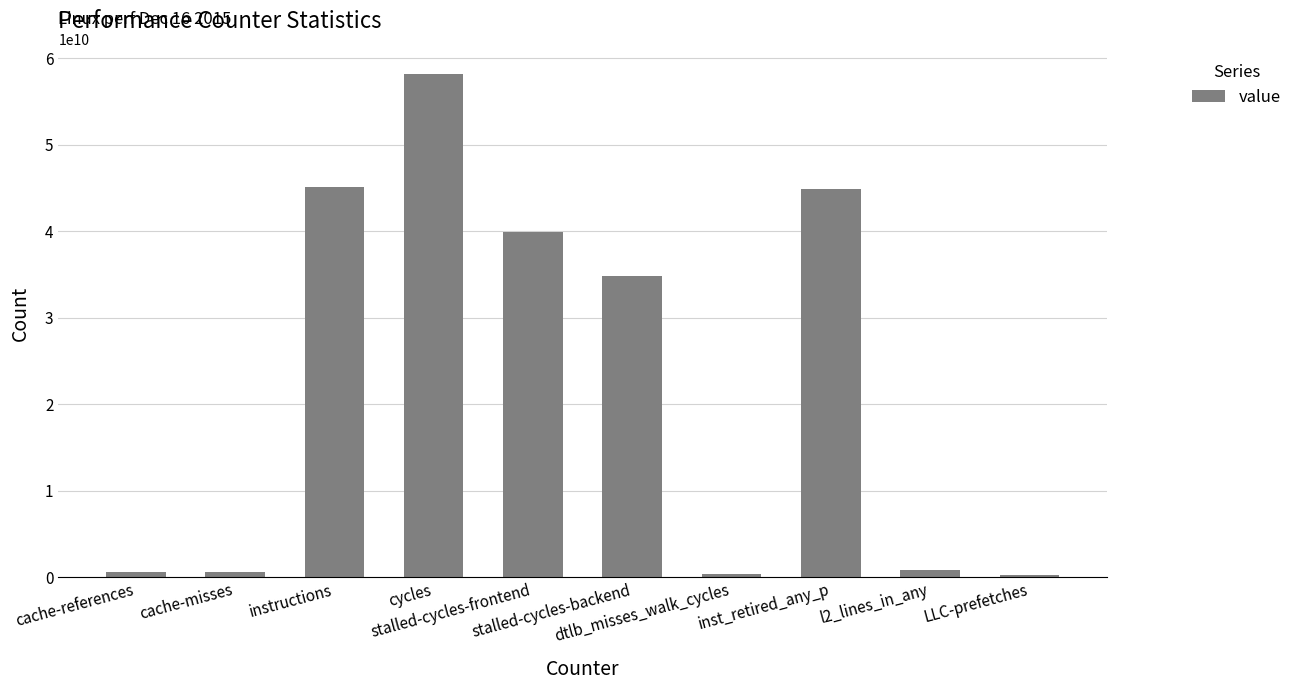

What is the label of the 8th bar from the right?

instructions